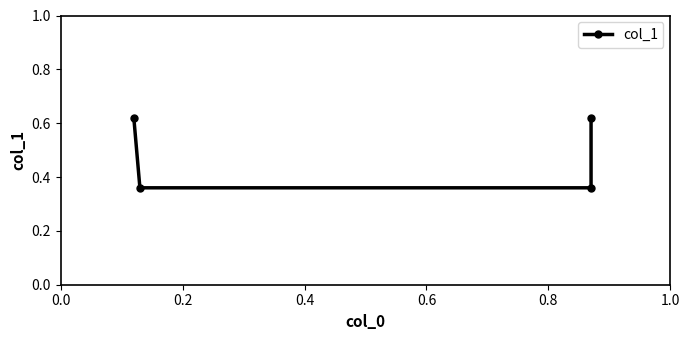

What is the difference between the maximum and minimum values?

0.3